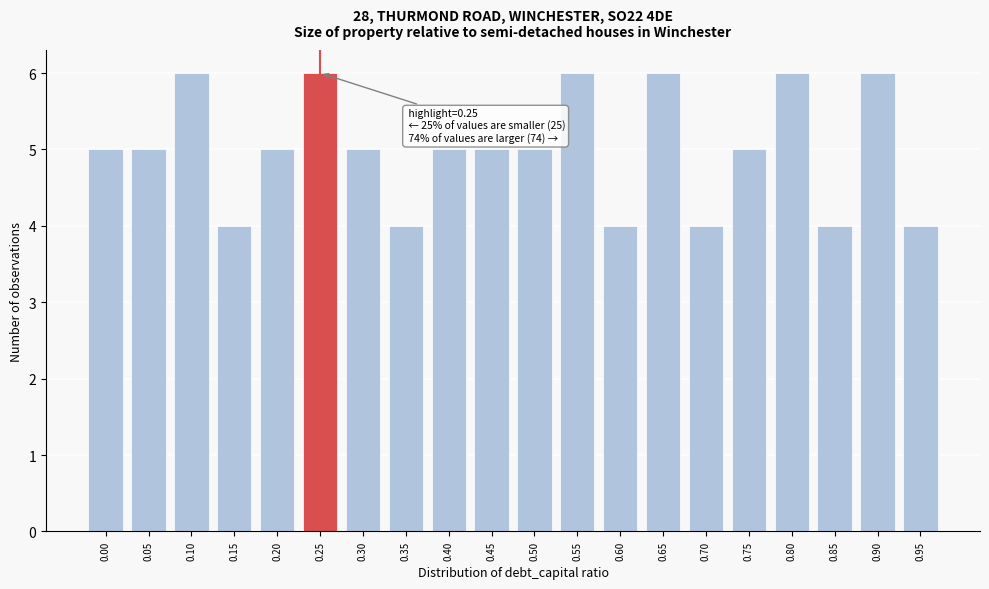

Reading right to left, transcribe all the data shown in this chart.

4	6	4	6	5	4	6	4	6	5	5	5	4	5	6	5	4	6	5	5